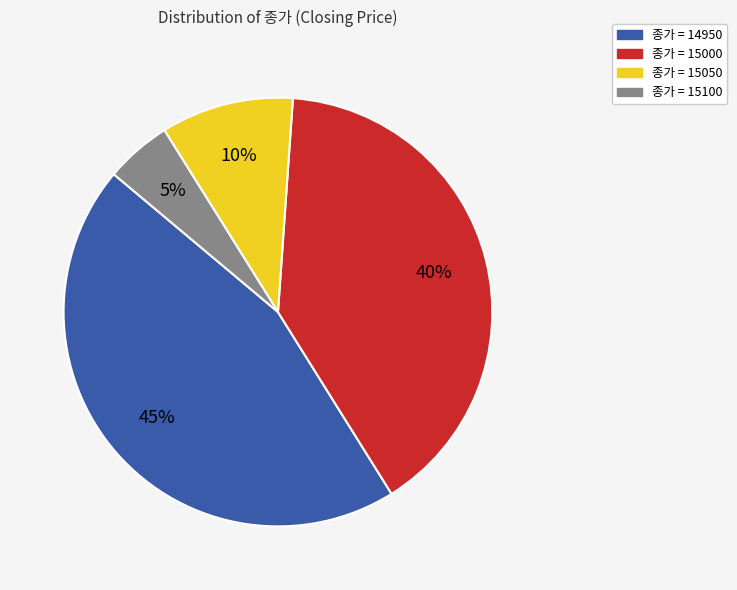

To the nearest percent, what is the average slice percentage?

25%